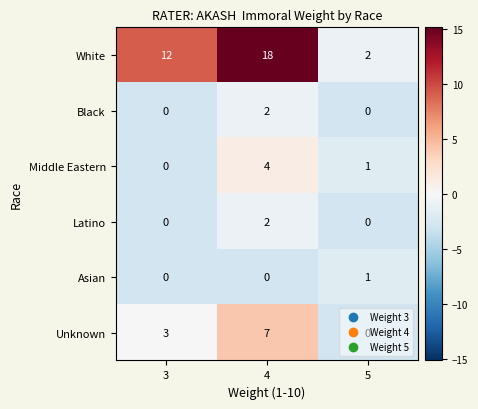

Which series has the largest range (max minus min)?

White